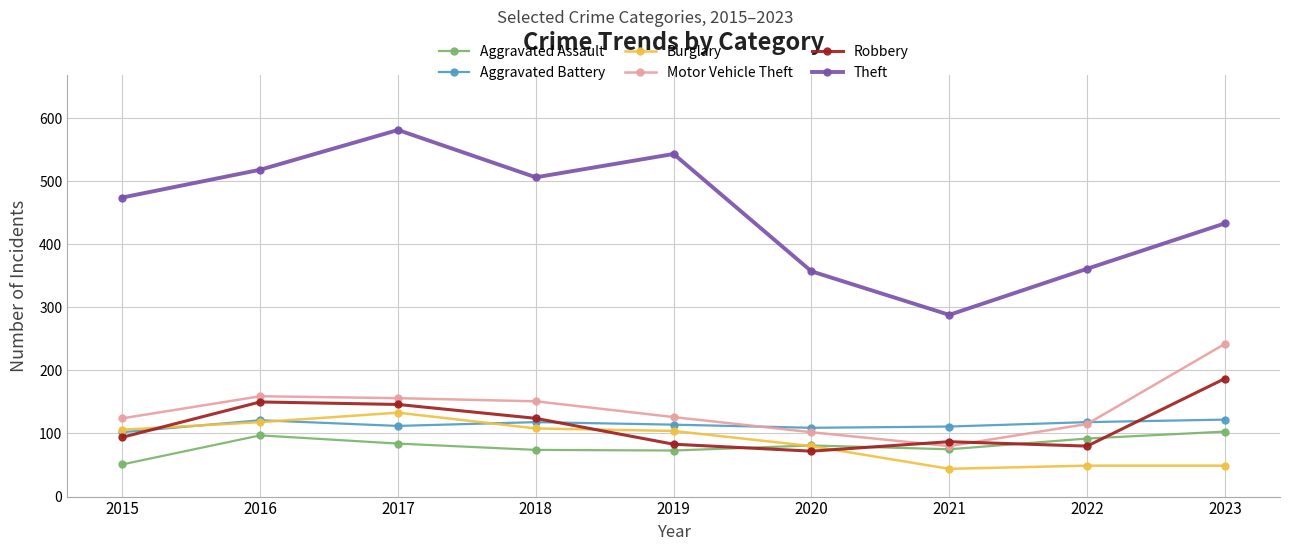

Is the value of Burglary at 2019 greater than the value of Motor Vehicle Theft at 2015?

No